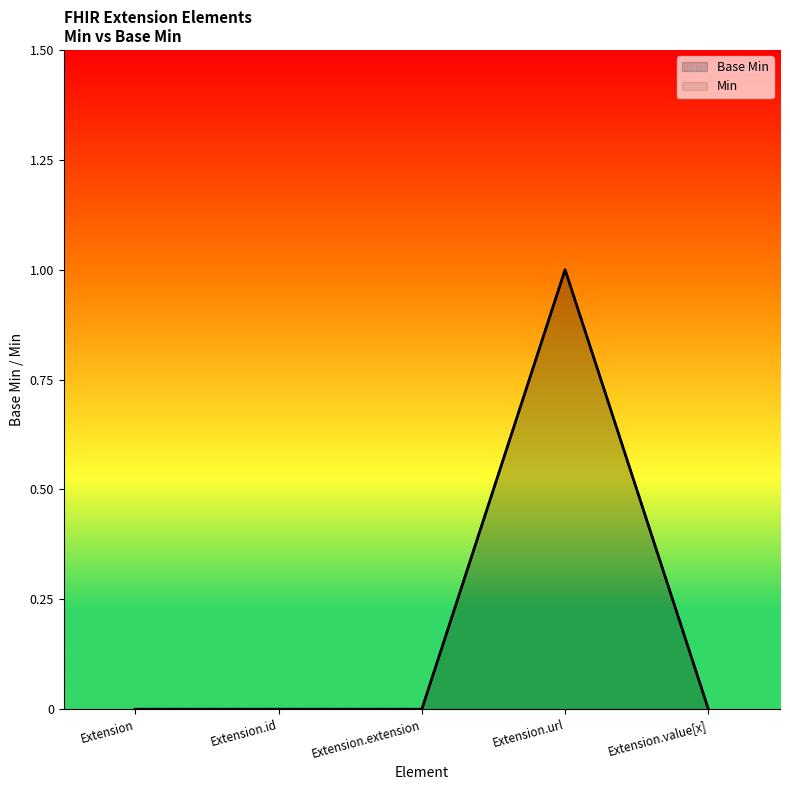

How many lines are shown in the chart?

2